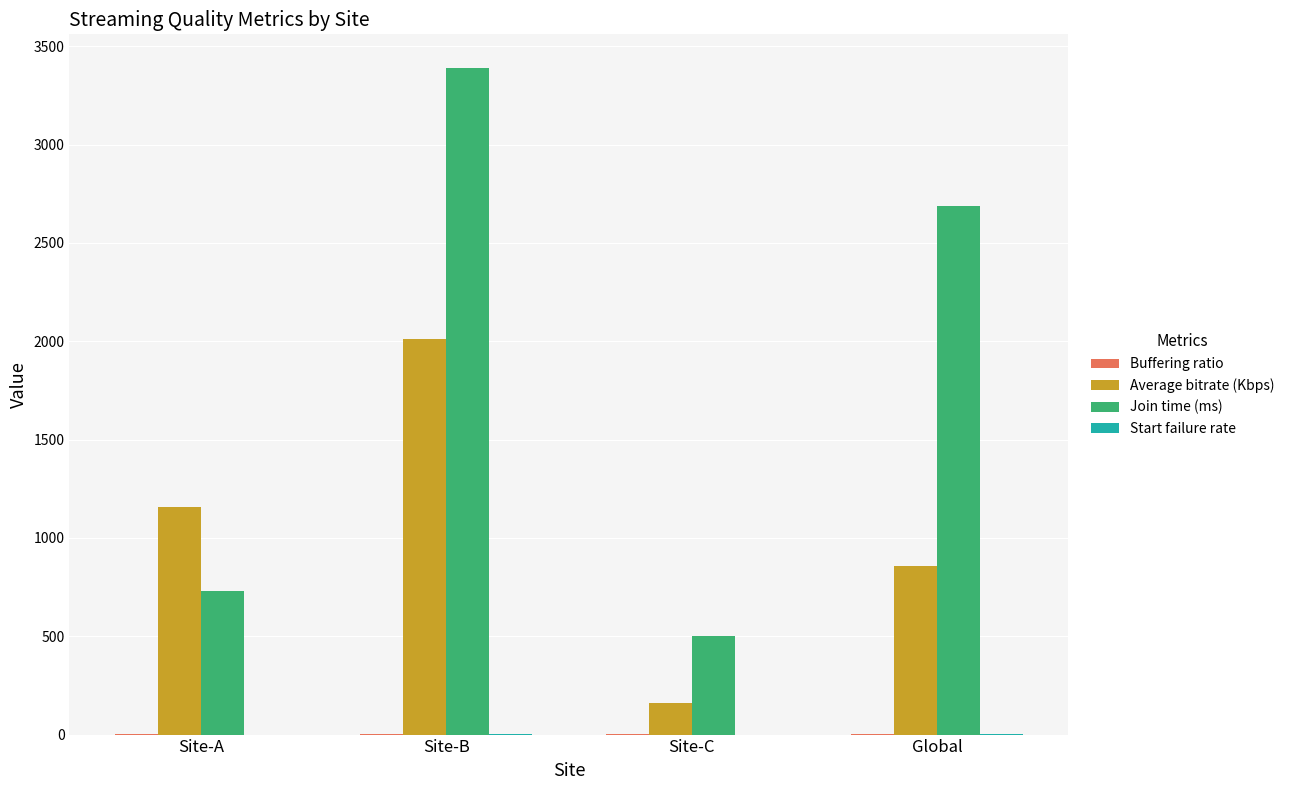

What is the maximum value shown in the chart?

3391.3